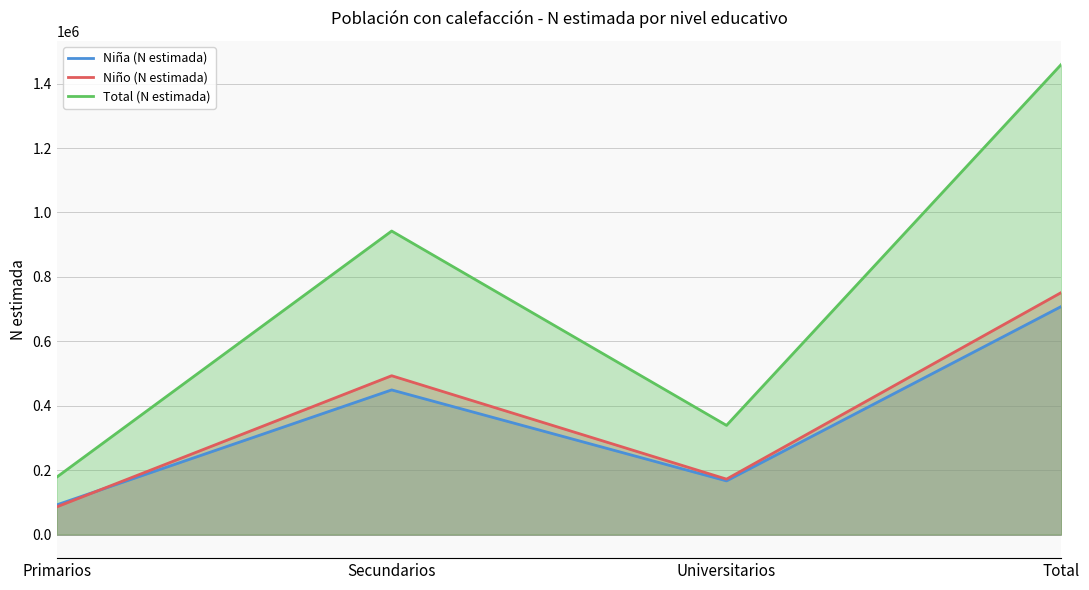

The Niño (N estimada) series shows 490998 at Total. True or false?

False